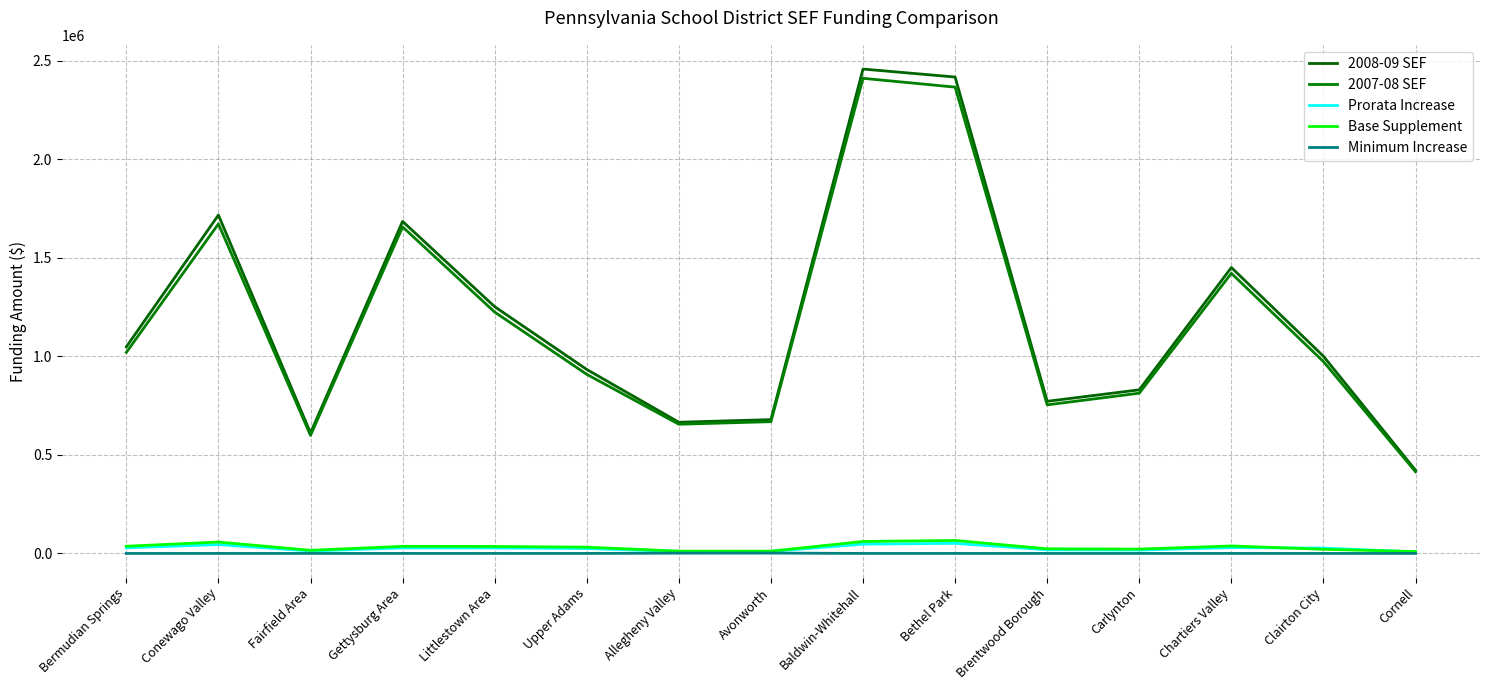

Between Avonworth and Bermudian Springs, which is larger?

Bermudian Springs